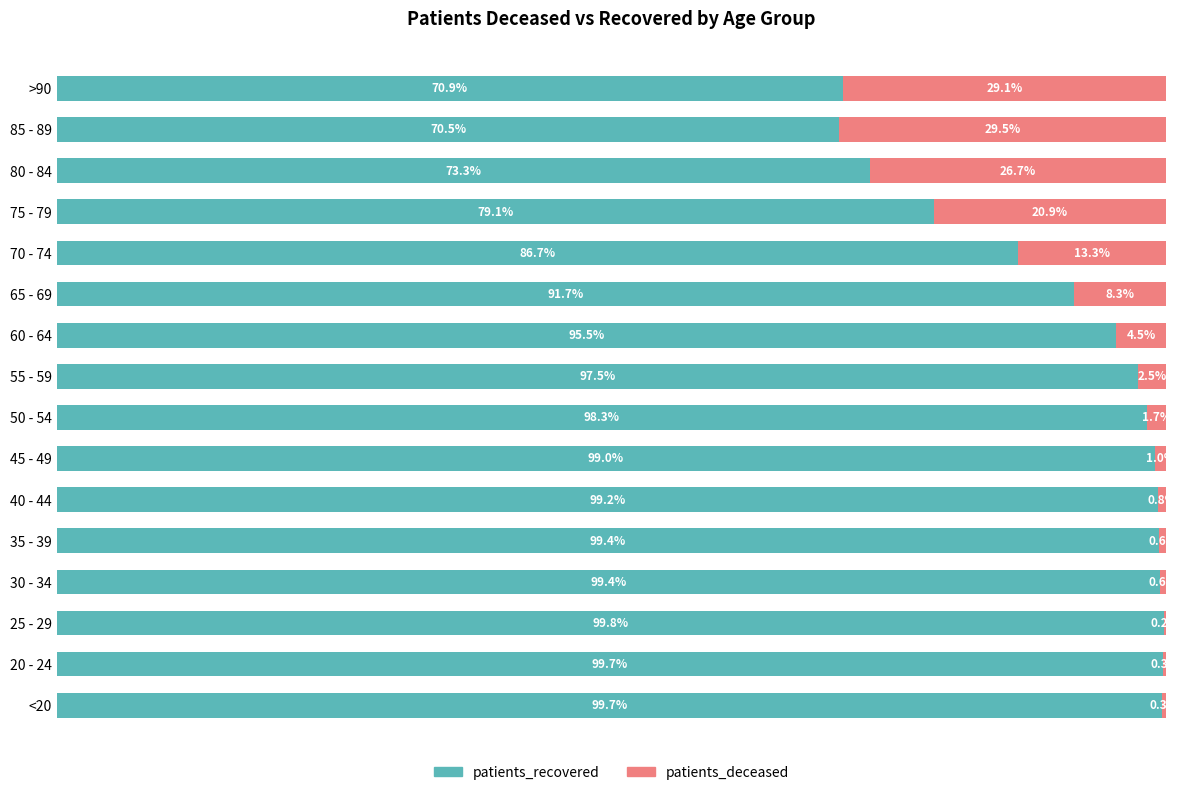

At which label does patients_recovered reach its peak?

25 - 29